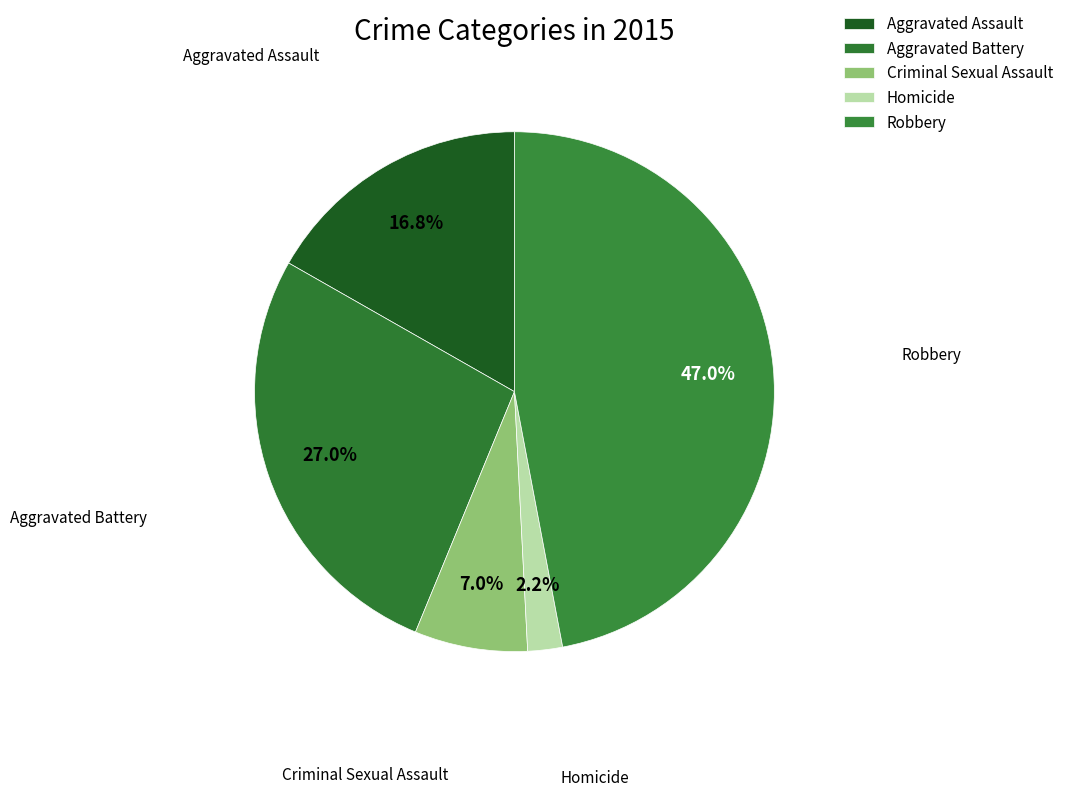

Is there a majority slice in this chart?

No